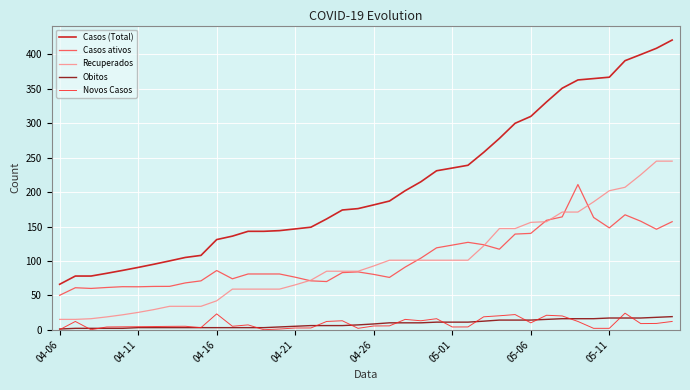

What is the maximum value for Novos Casos?

24.0